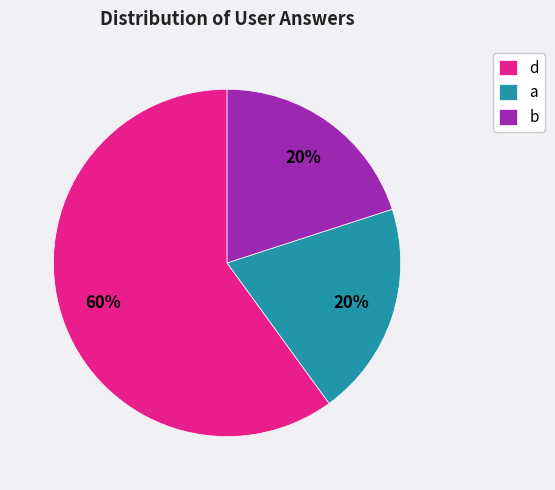

To the nearest percent, what is the difference between the largest and smallest slice percentages?

40%